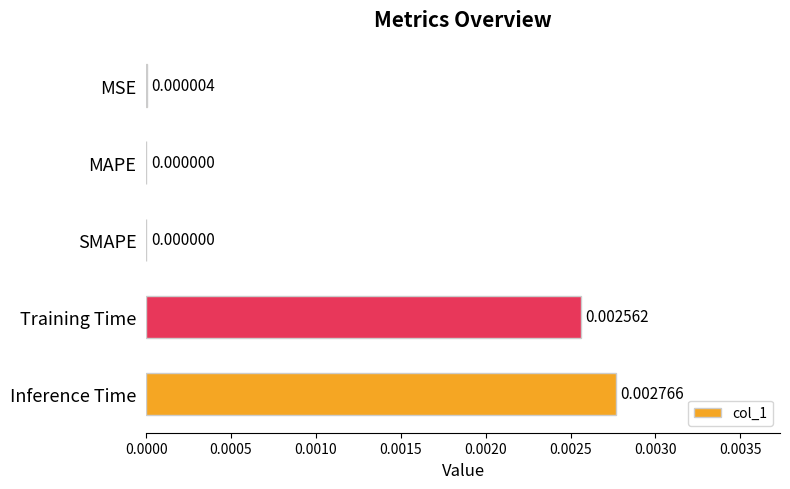

Does the chart contain stacked bars?

No